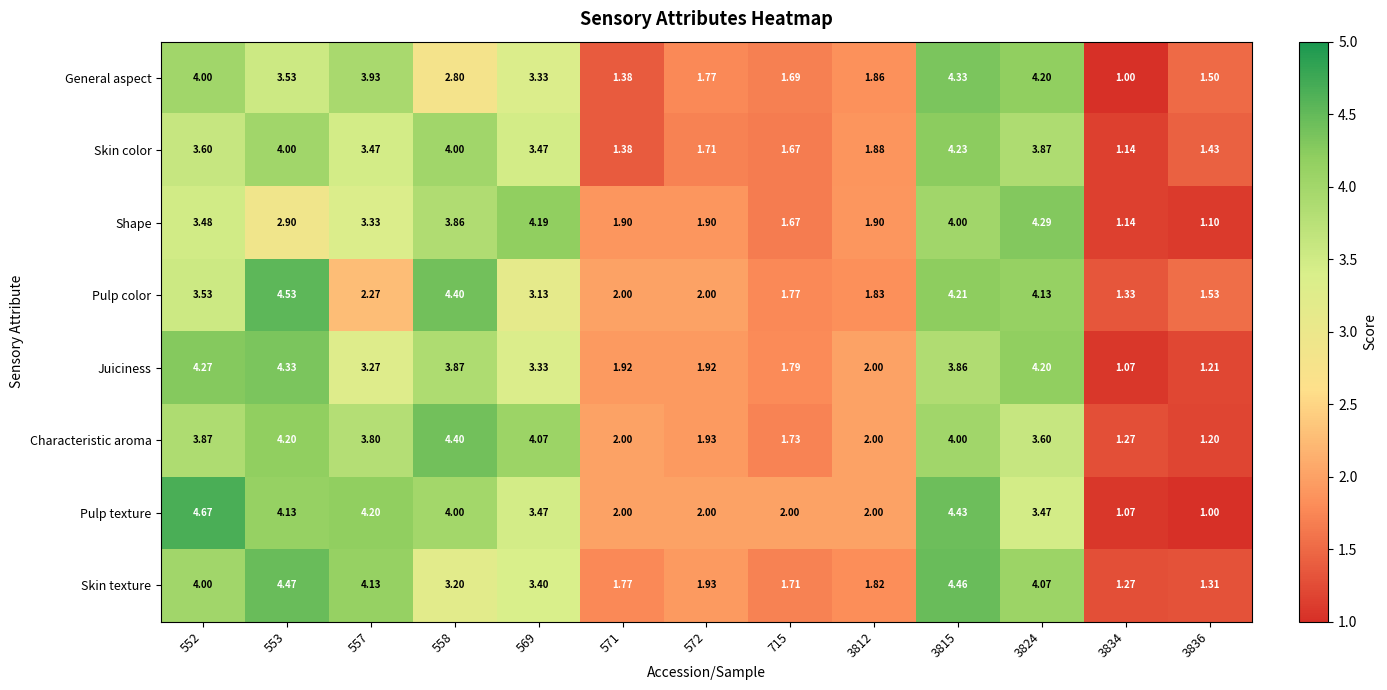

Which series changed the most between 553 and 3834?

Juiciness